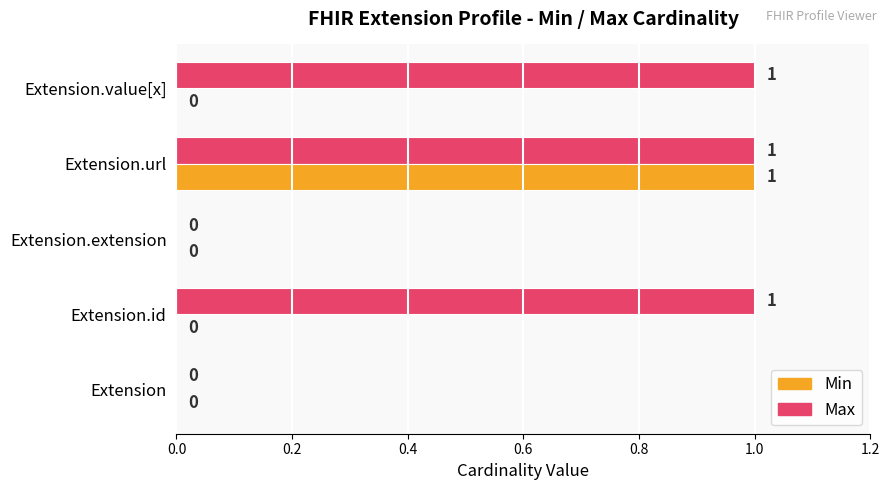

Which series has the largest total across all categories?

Max